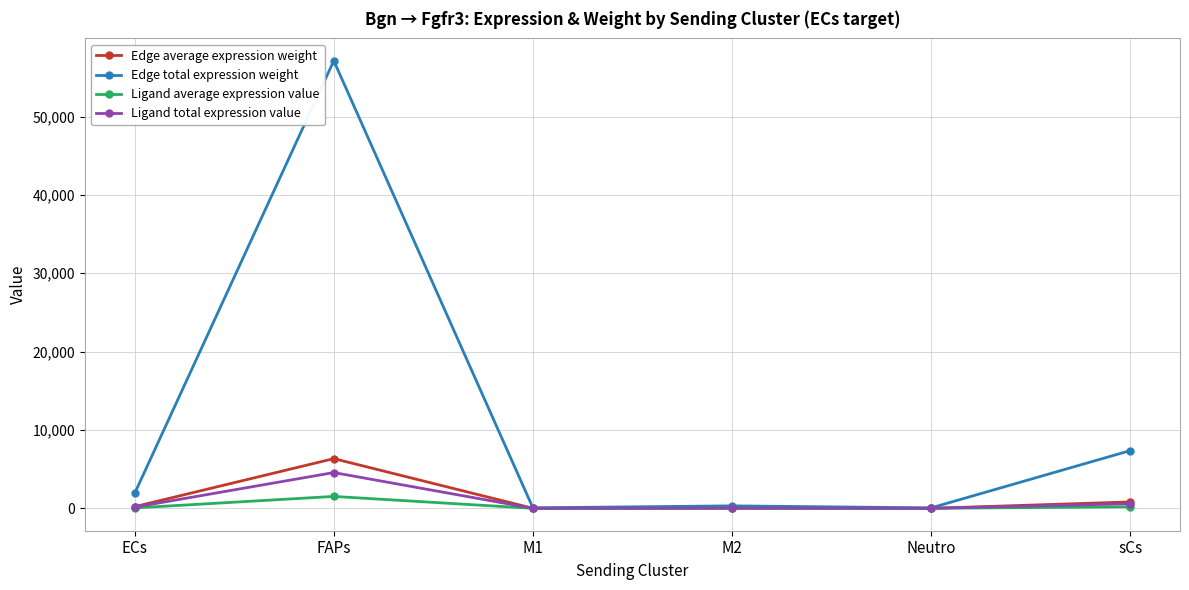

At which category does Edge total expression weight reach its first local peak?

FAPs